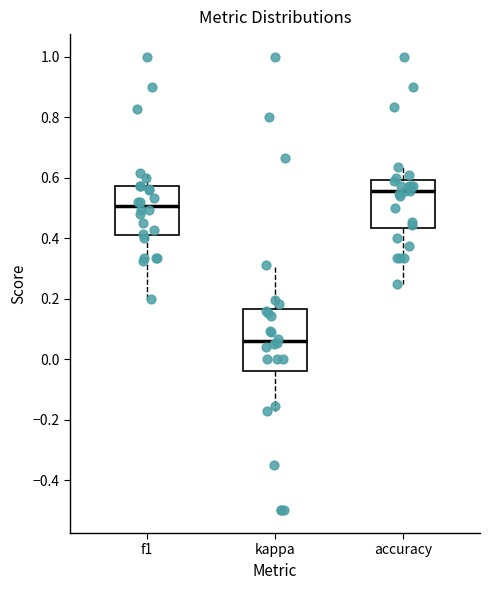

Comparing the boxes themselves (not the whiskers), which one is the tallest?

kappa